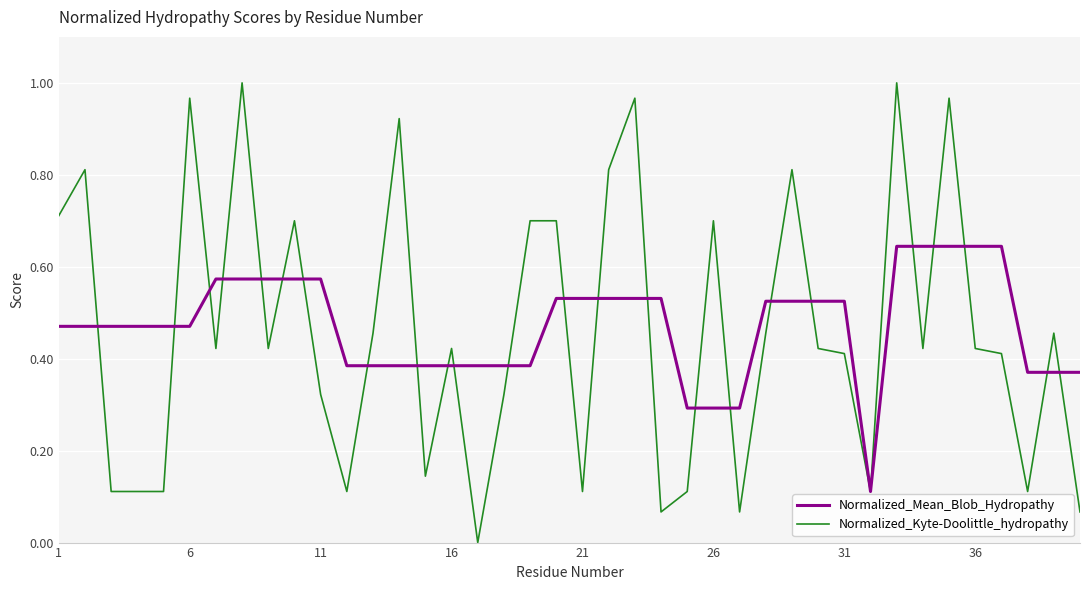

At how many categories does at least one series exceed 0?

40